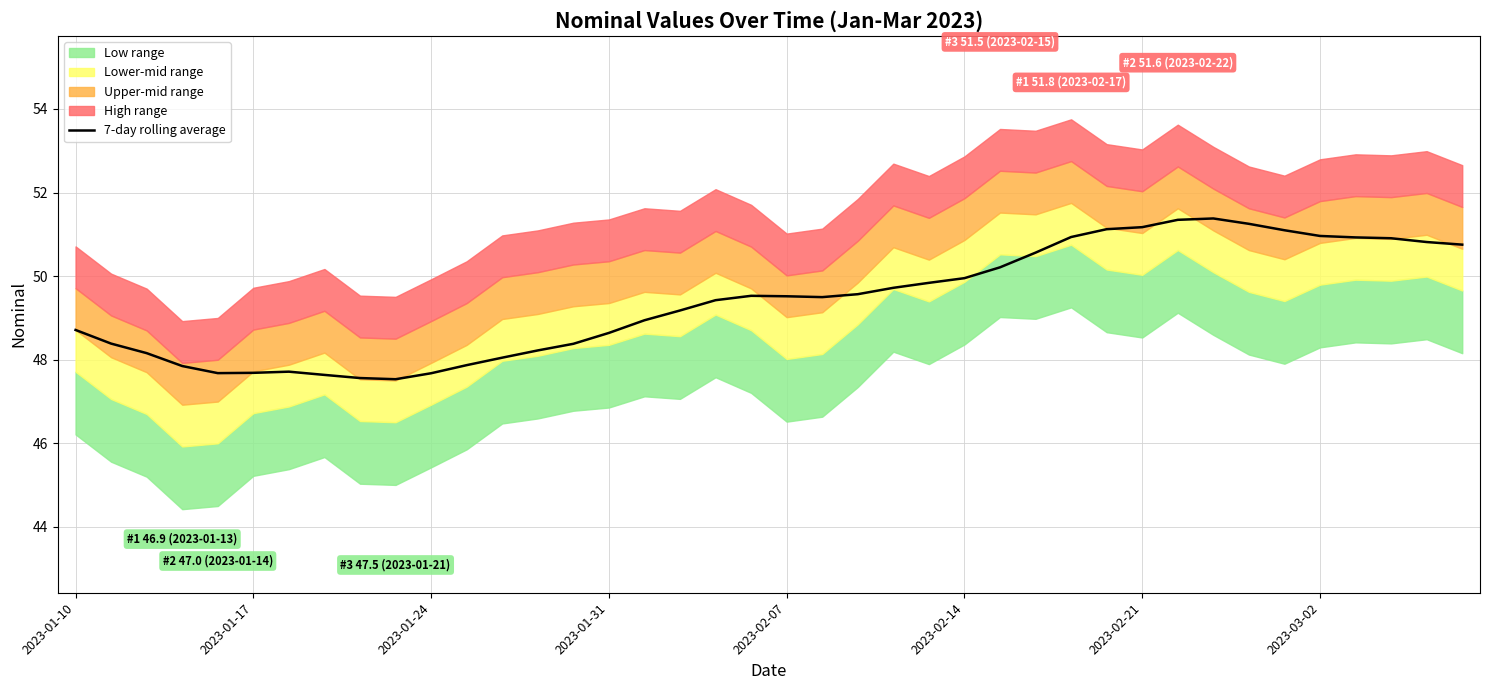

Approximately how many times larger is the value at 27 compared to 34?

1.0